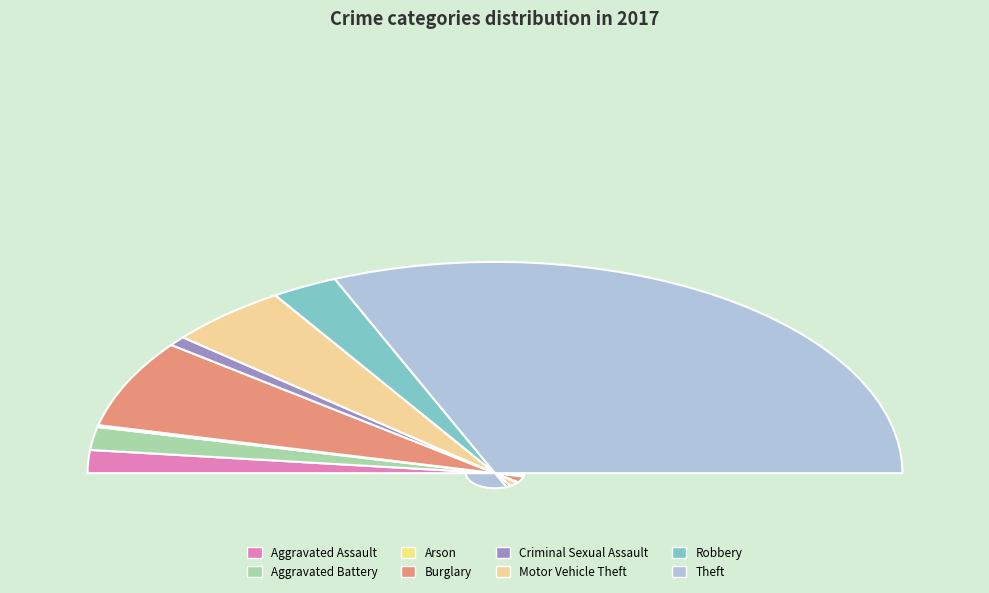

True or false: Arson accounts for 0% of the total.

True